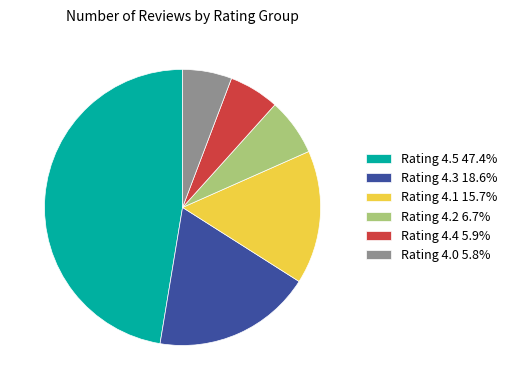

Approximately how many times larger is the value at Rating 4.5 47.4% compared to Rating 4.0 5.8%?

8.2